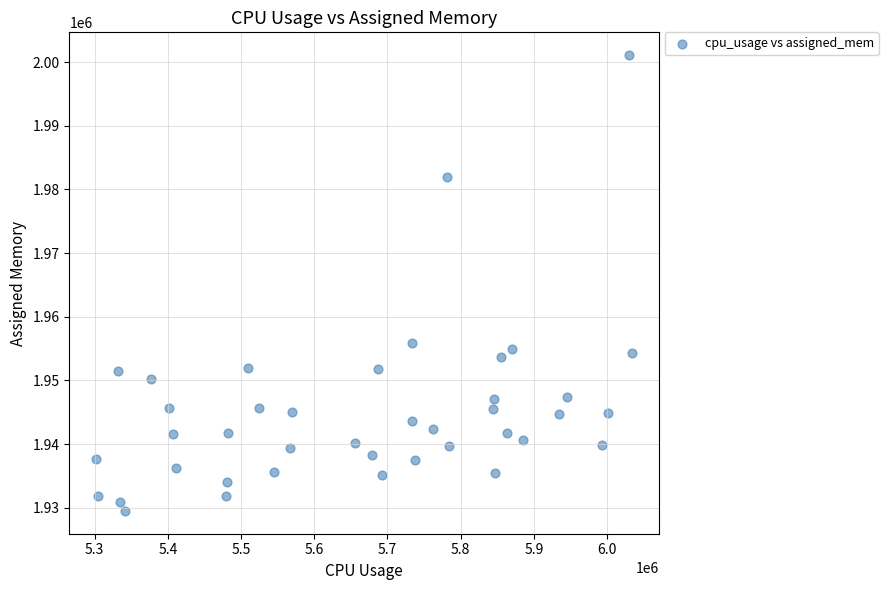

What Y value in the scatter plot is closest to 1965295?

1955844.4